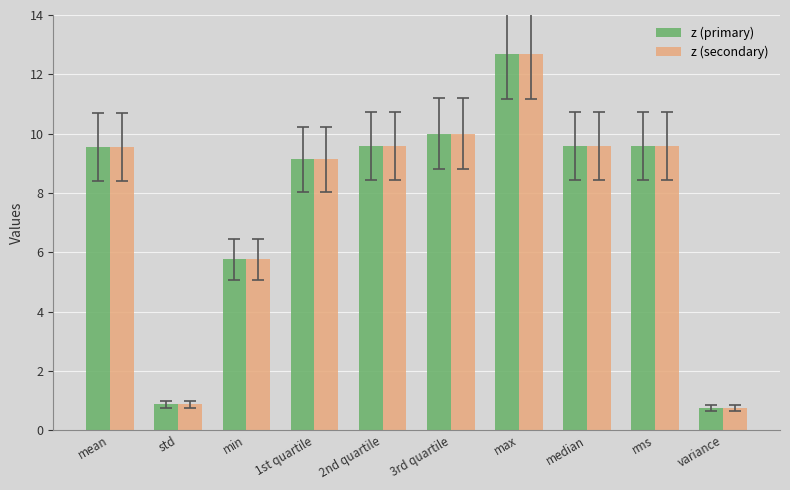

Read the z (secondary) value at median.

9.6